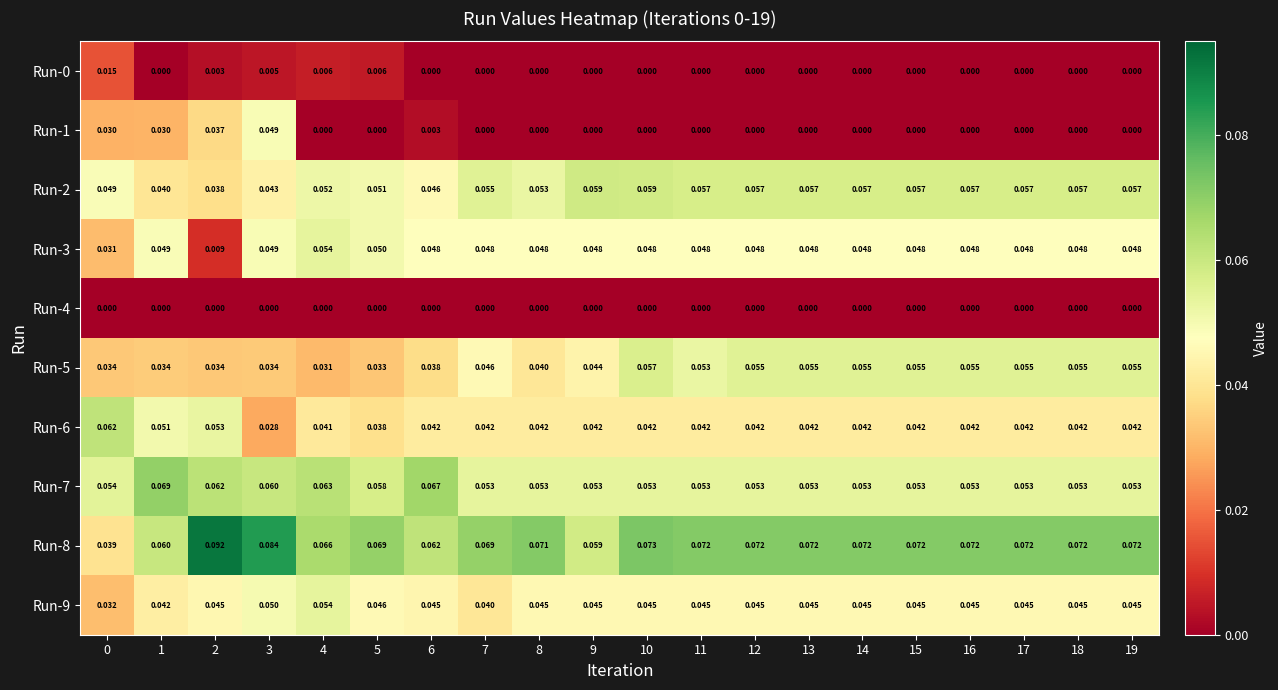

Is the value of Run-7 at 5 greater than the value of Run-1 at 16?

Yes